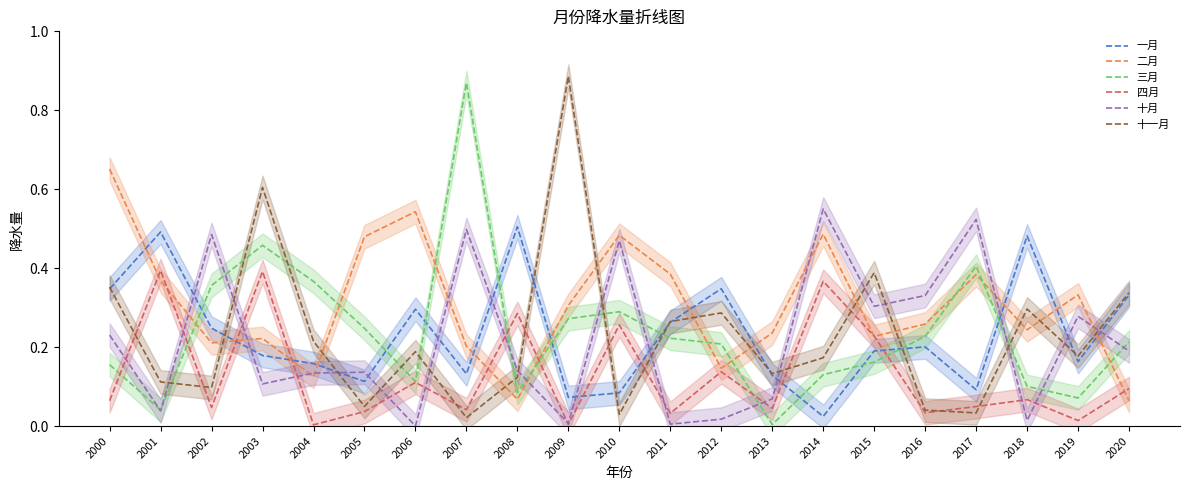

Where do 十月 and 二月 first cross each other?

2001 and 2002